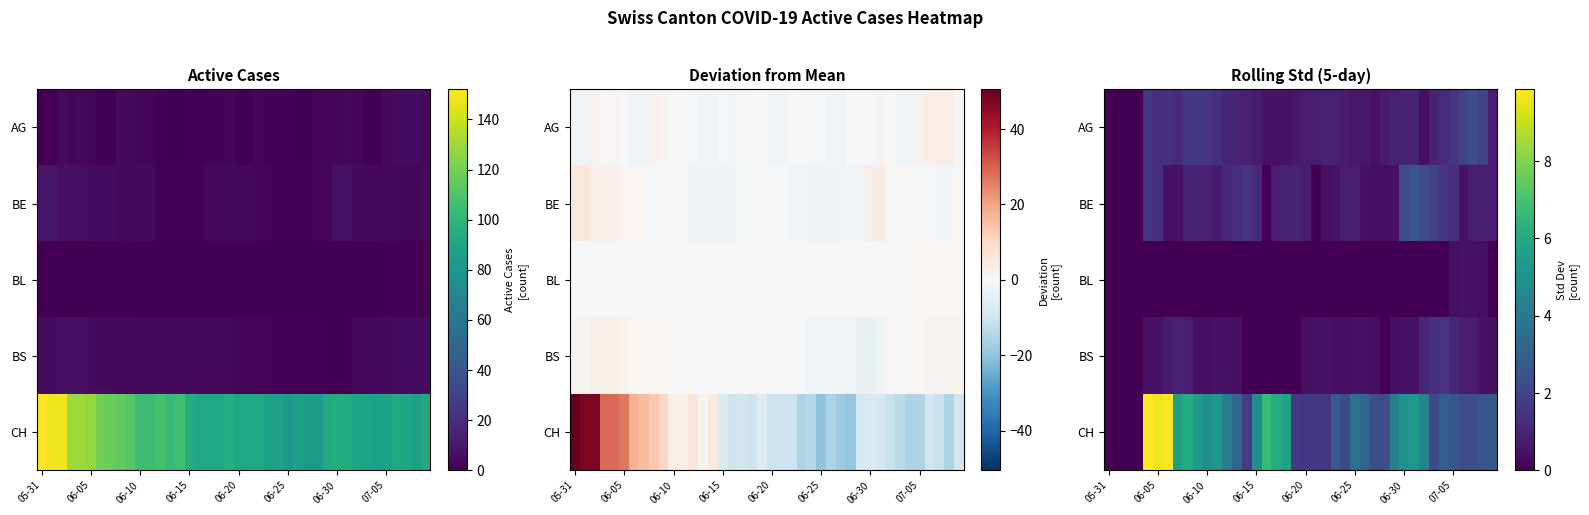

Which series has the largest range (max minus min)?

CH